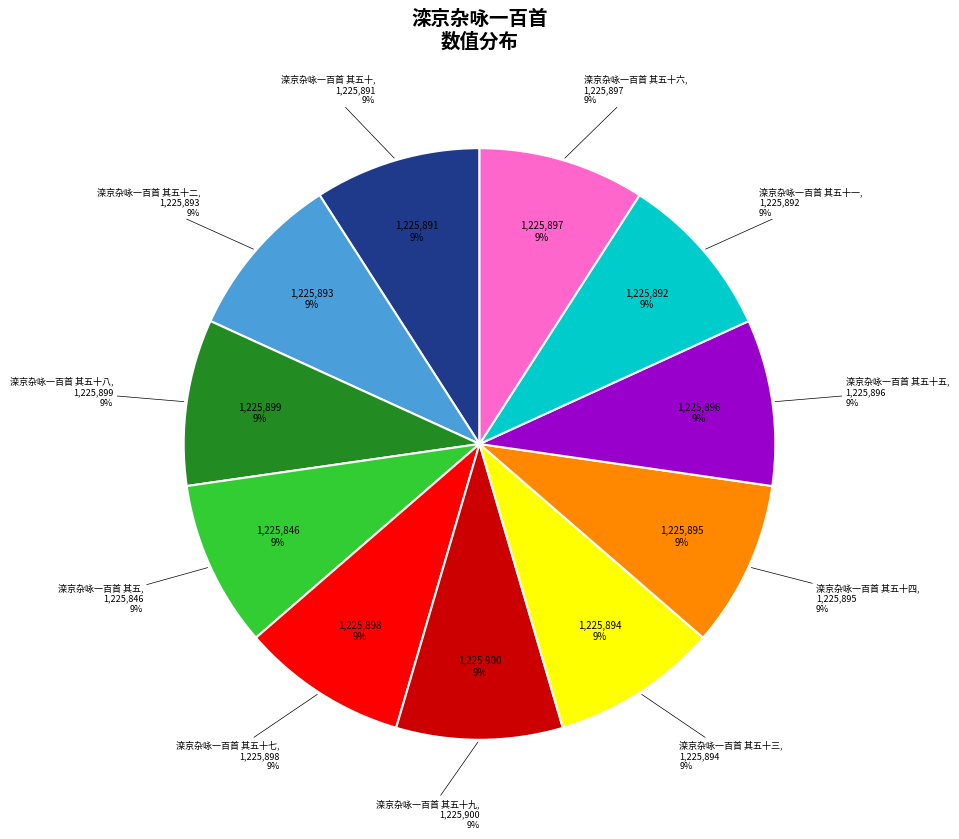

Rank the categories by value from highest to lowest.

滦京杂咏一百首 其五十九, 滦京杂咏一百首 其五十八, 滦京杂咏一百首 其五十七, 滦京杂咏一百首 其五十六, 滦京杂咏一百首 其五十五, 滦京杂咏一百首 其五十四, 滦京杂咏一百首 其五十三, 滦京杂咏一百首 其五十二, 滦京杂咏一百首 其五十一, 滦京杂咏一百首 其五十, 滦京杂咏一百首 其五